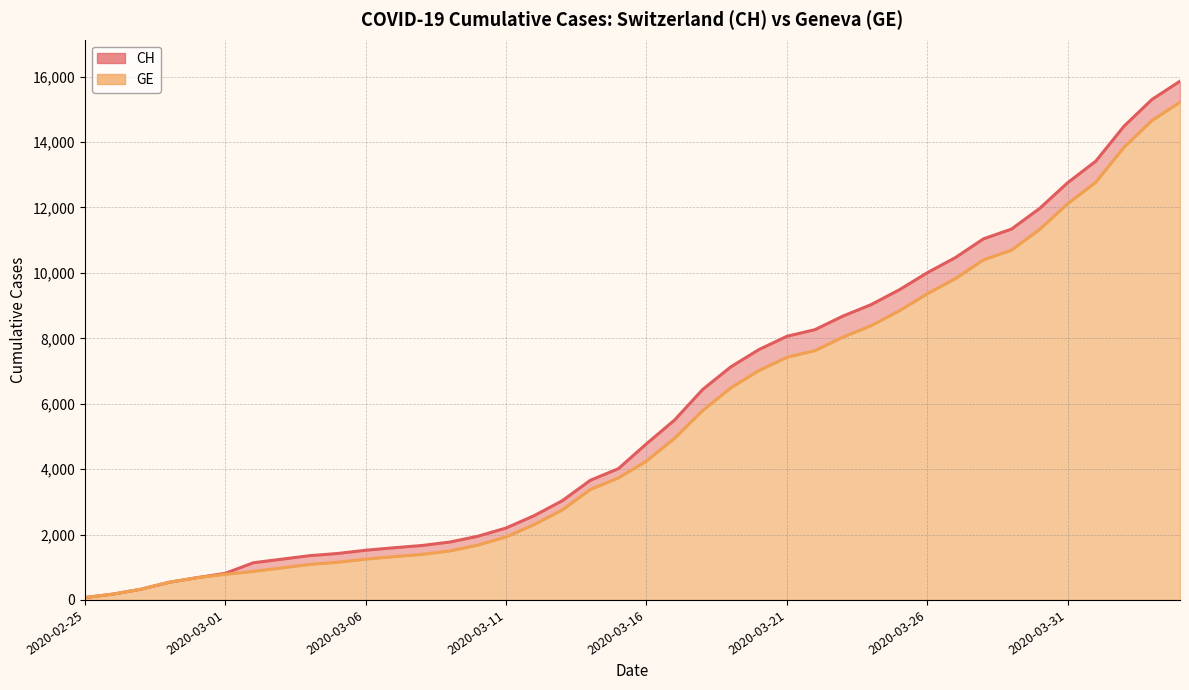

What position from the right is 2020-03-26?

10